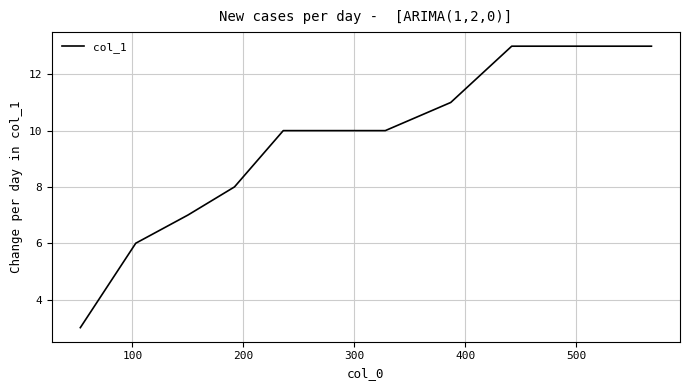

What is the minimum value shown in the chart?

3